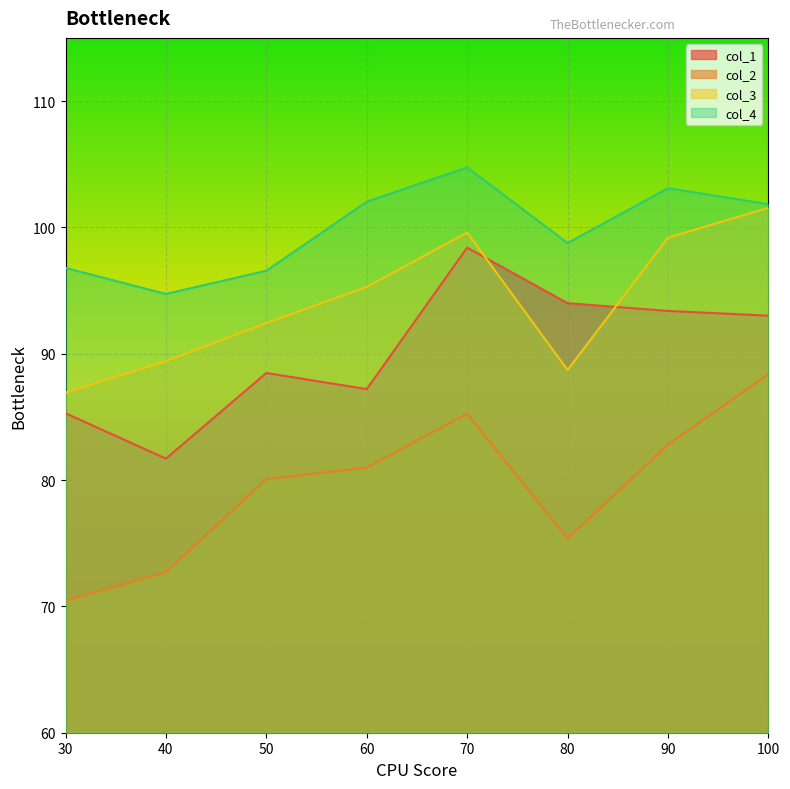

Reading right to left, what are all the values shown in this chart?

col_1: 93.0	93.4	94.0	98.4	87.2	88.5	81.7	85.3
col_2: 88.4	82.8	75.4	85.2	81.0	80.1	72.7	70.4
col_3: 101.5	99.2	88.7	99.6	95.3	92.4	89.4	86.9
col_4: 101.8	103.1	98.8	104.7	102.0	96.6	94.7	96.8